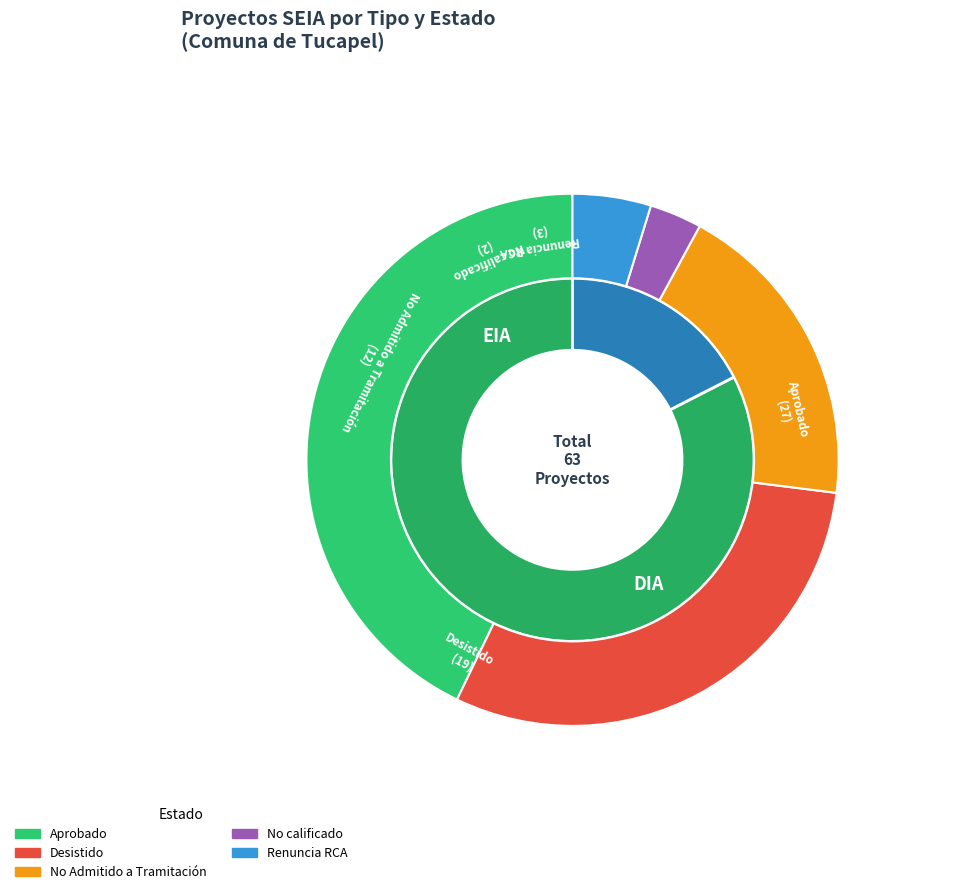

Which category has the smallest portion of the pie?

No calificado